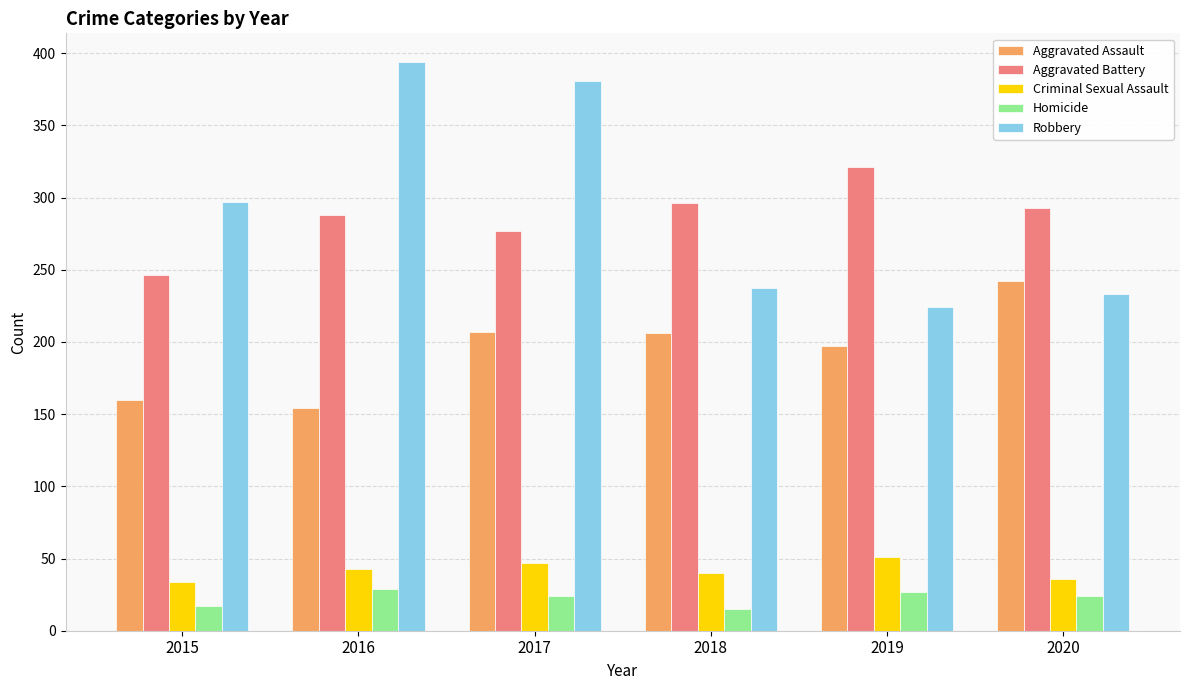

Where is Robbery nearest to the value 309?

2015